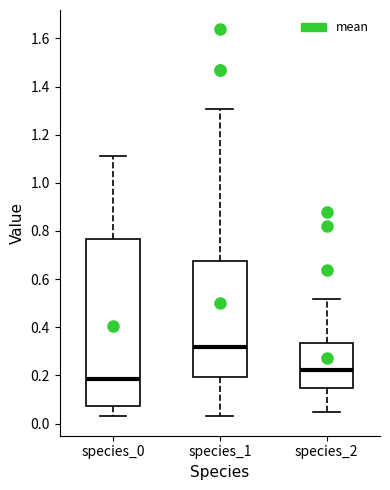

Which box is the tallest, from its lower edge to its upper edge?

species_0